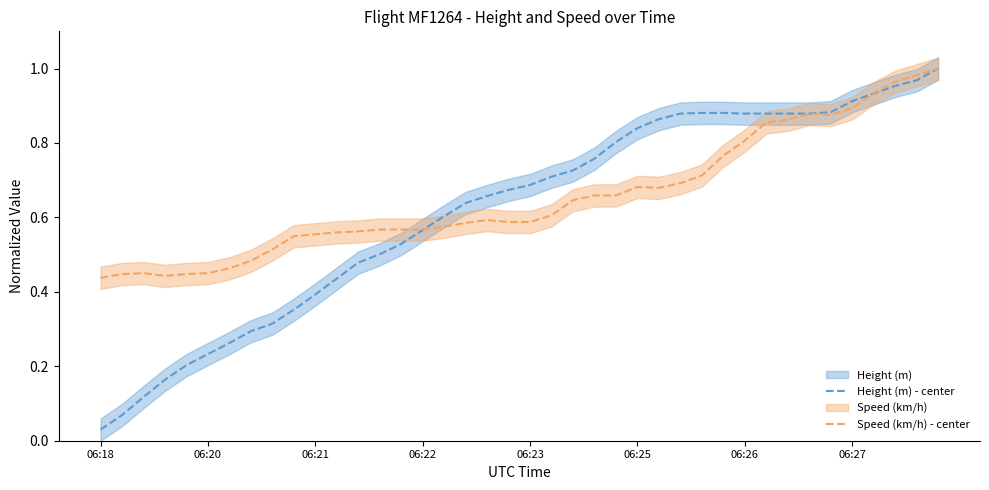

Which category has the lowest value in the Height (m) - center series?

06:18